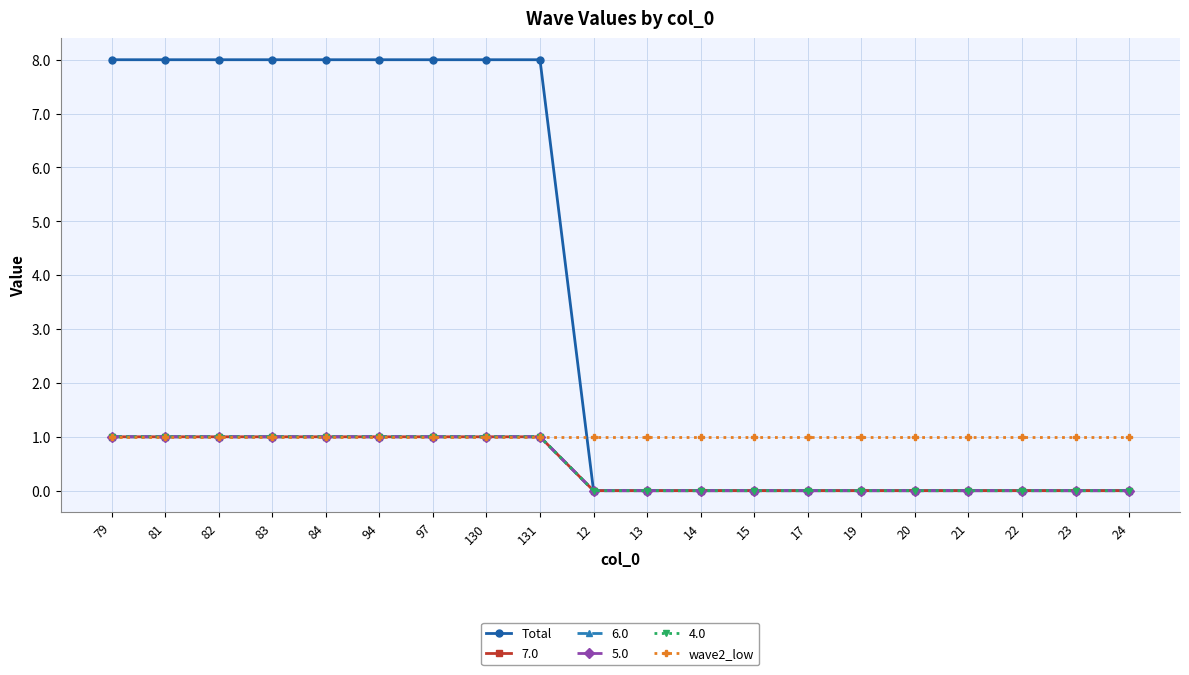

Does the chart have visible grid lines?

Yes